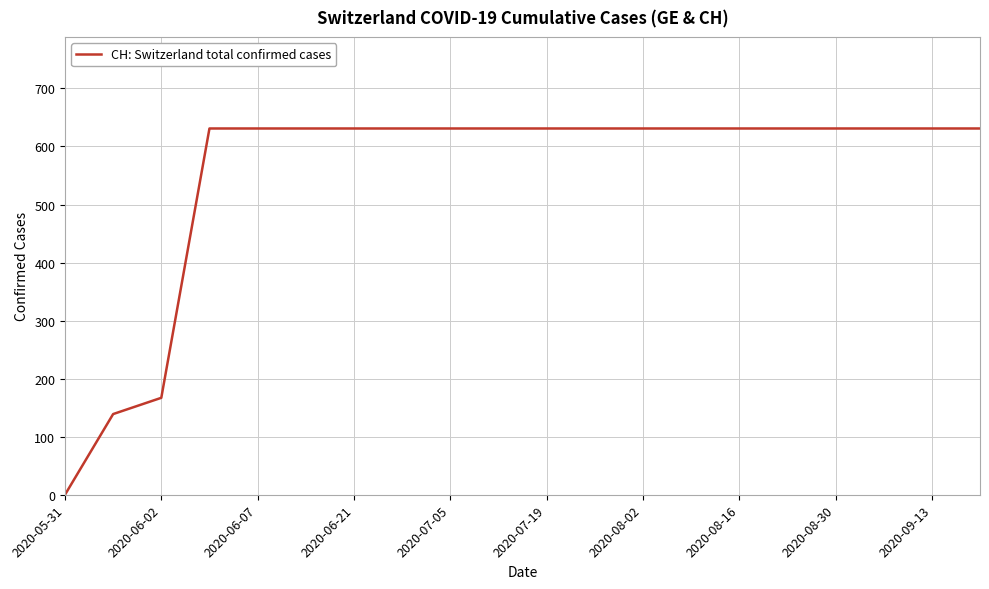

What is the greatest value displayed?

631